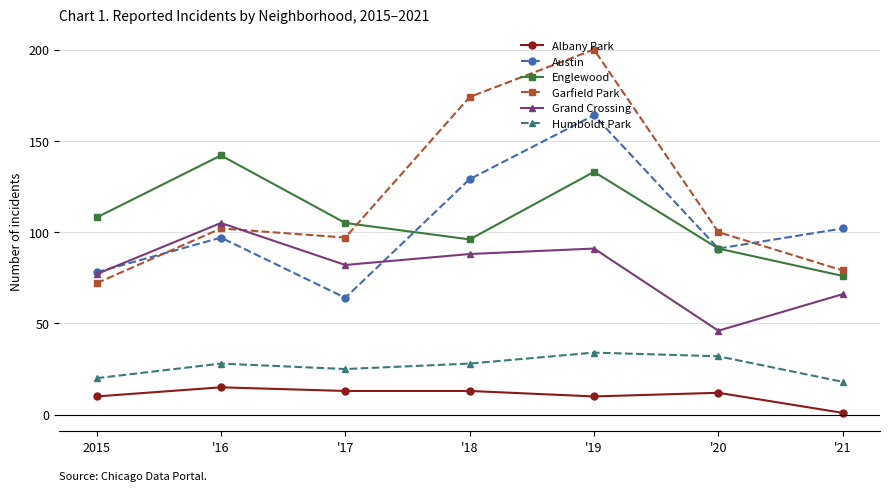

How many data points in Austin are less than 97?

3